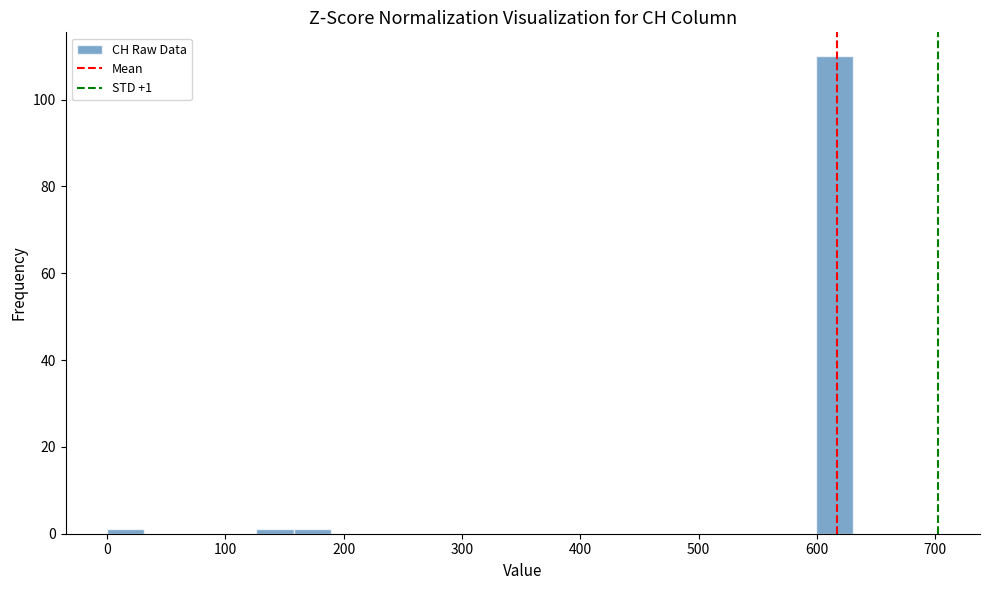

Around what value on the x-axis is the tallest bar? Give the approximate position of its centre, as read against the axis.

620